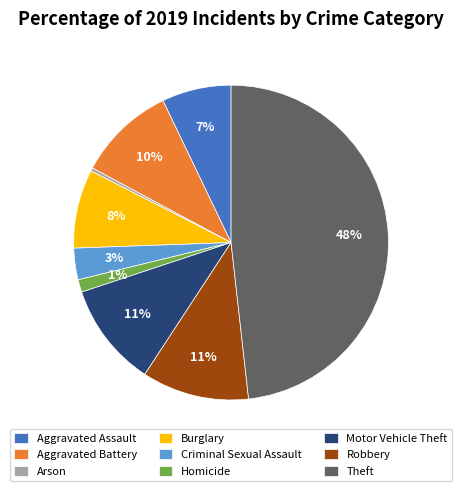

The Burglary slice represents 8% of the pie. True or false?

True